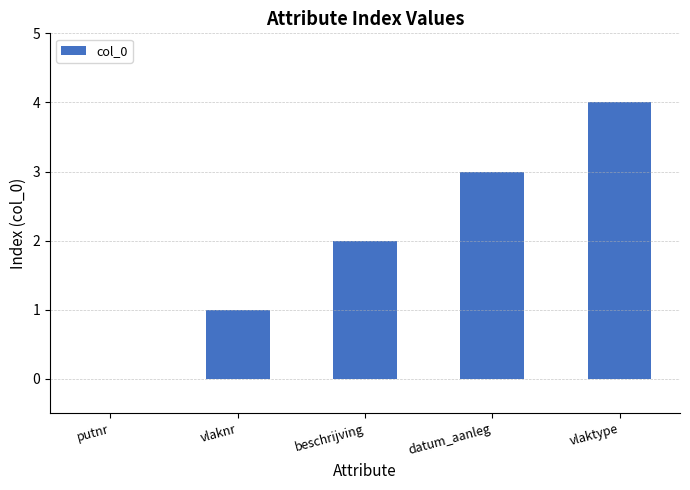

What is the sum of all values?

10